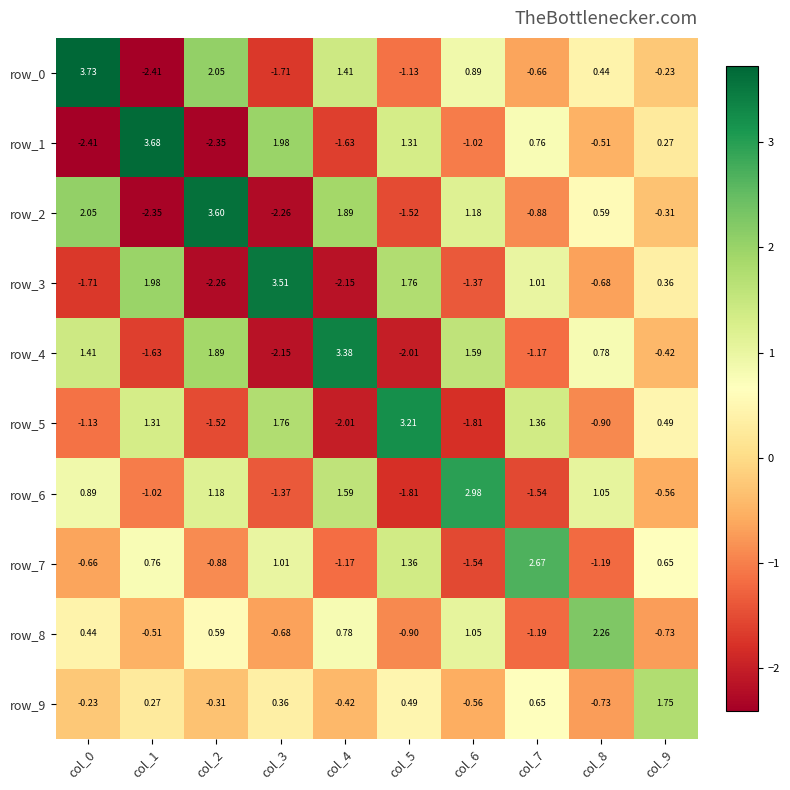

Is the value of row_3 at col_3 greater than the value of row_9 at col_7?

Yes